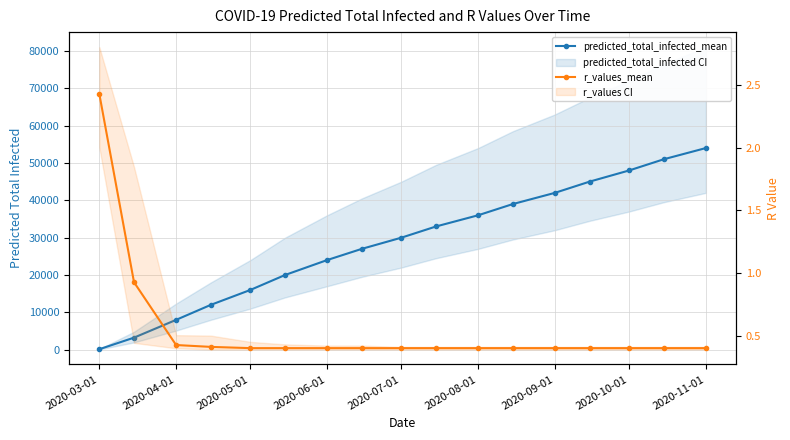

How many lines are shown in the chart?

2